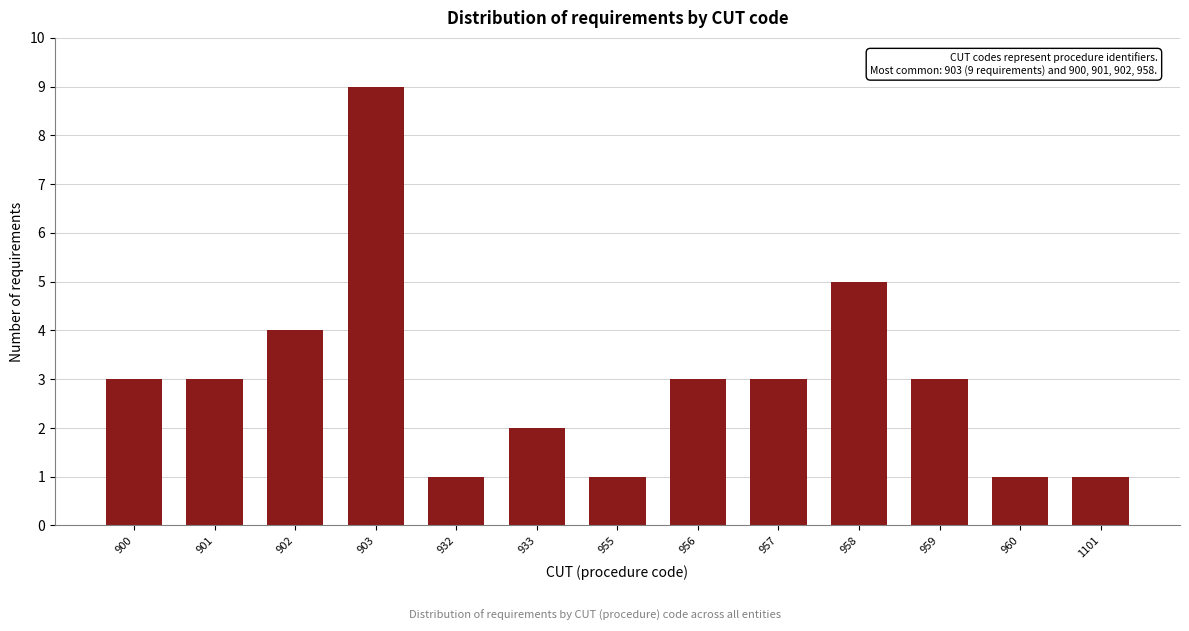

Reading right to left, what are all the values shown in this chart?

1101=1	960=1	959=3	958=5	957=3	956=3	955=1	933=2	932=1	903=9	902=4	901=3	900=3